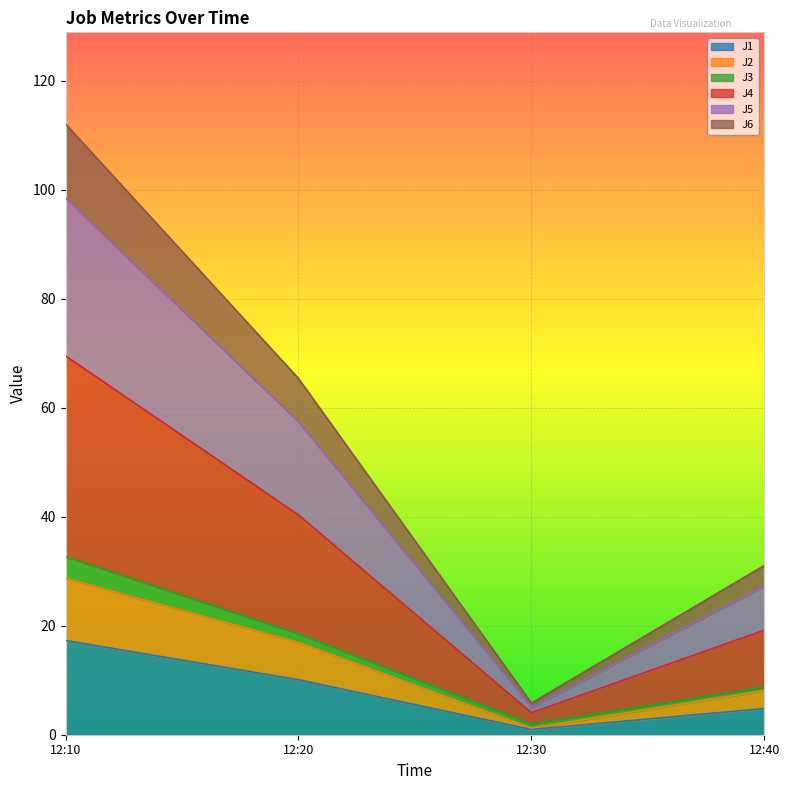

At which label does J1 reach its minimum?

12:30